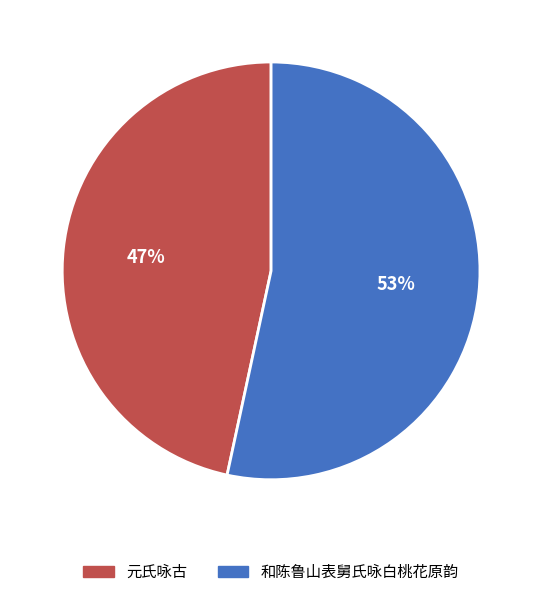

To the nearest percent, what percentage of the pie is 元氏咏古?

47%